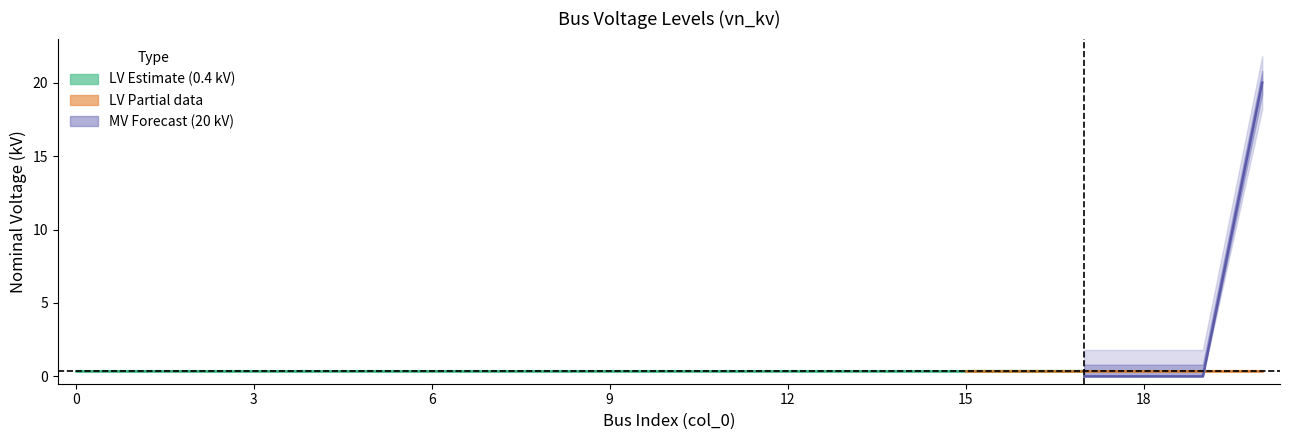

Which series has the largest range (max minus min)?

vn_kv_MV